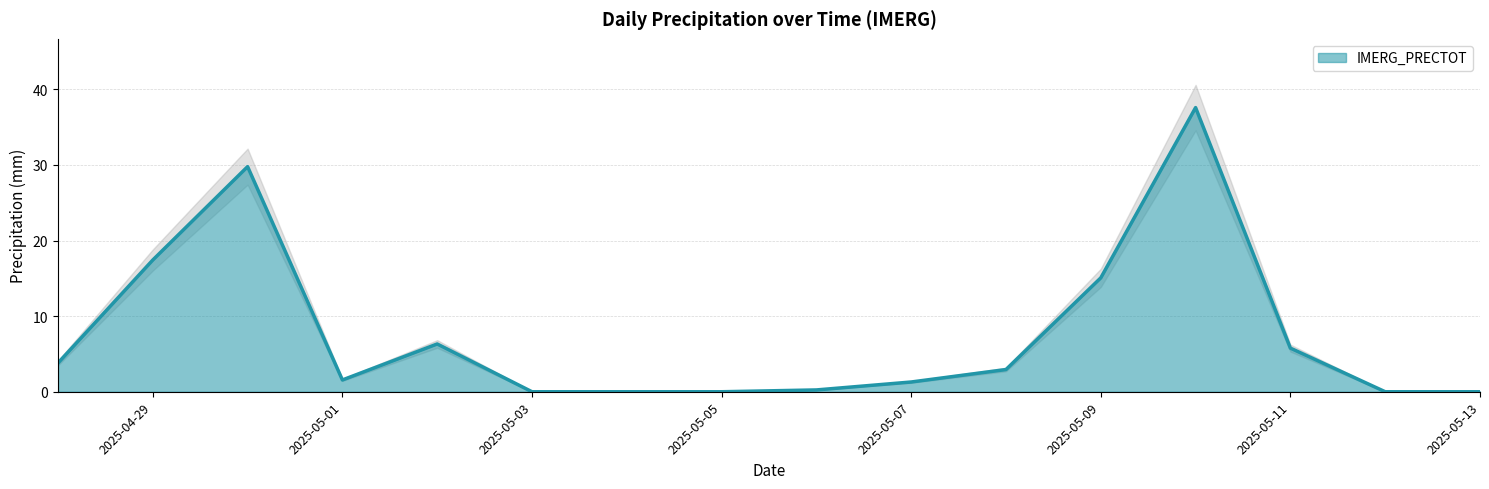

Does the chart display data point markers on the line(s)?

No